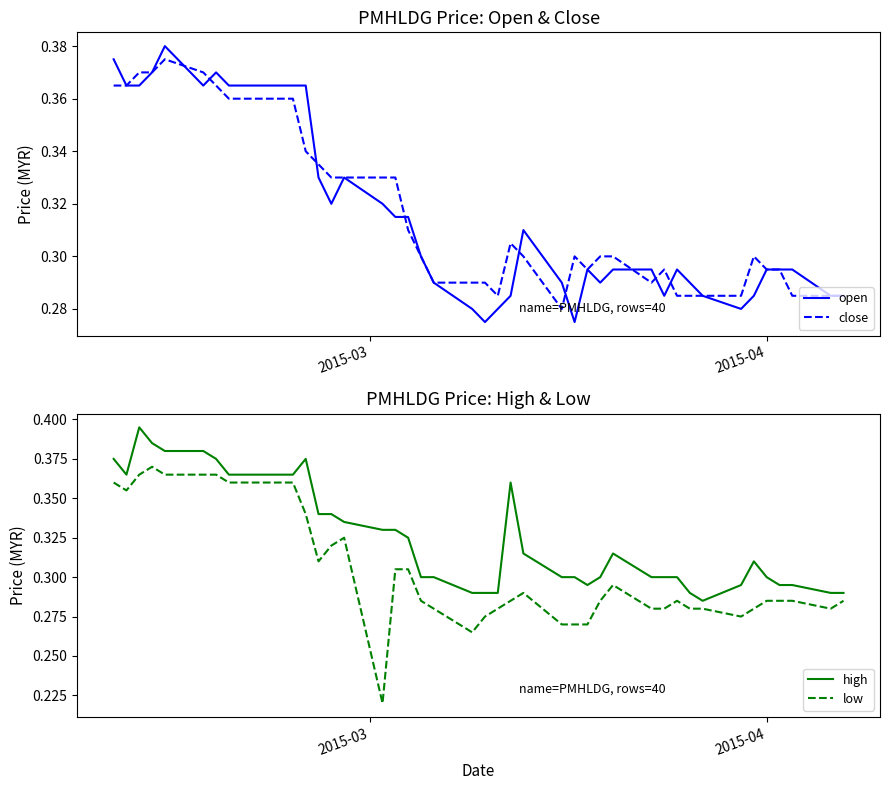

True or false: low and high cross at least once.

False